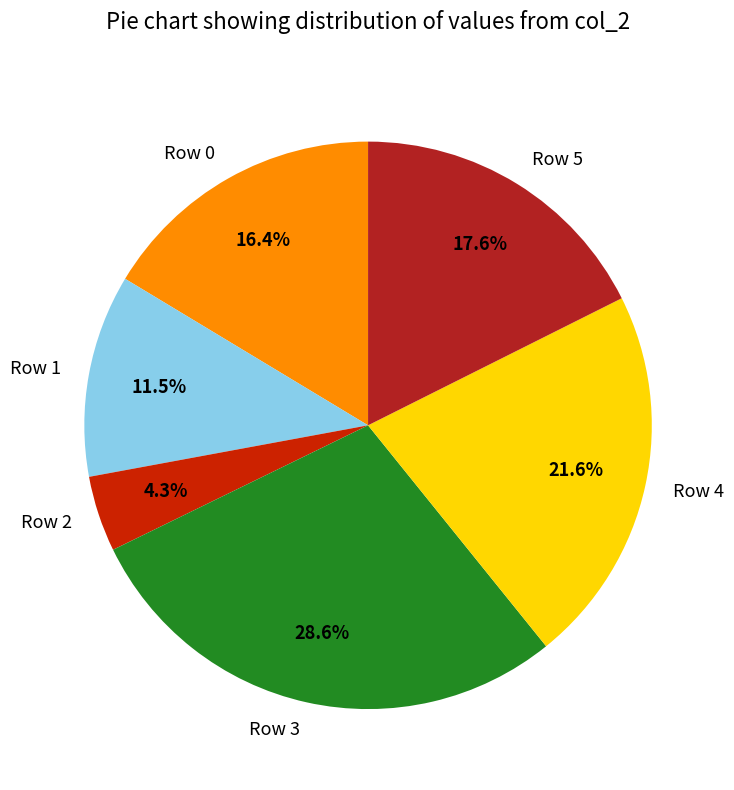

Between Row 0 and Row 4, which is larger?

Row 4